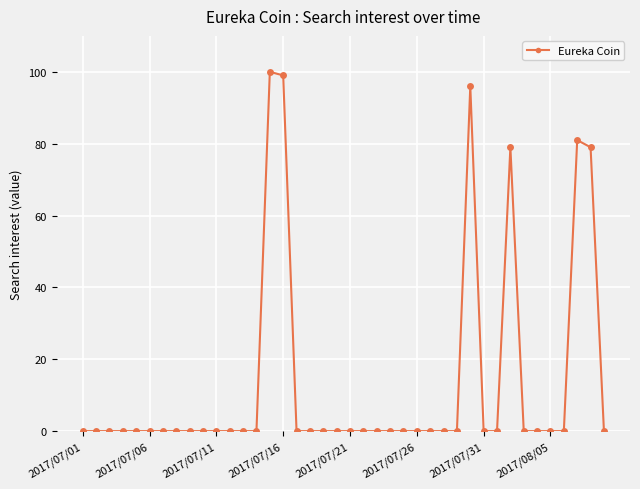

What is the greatest value displayed?

100